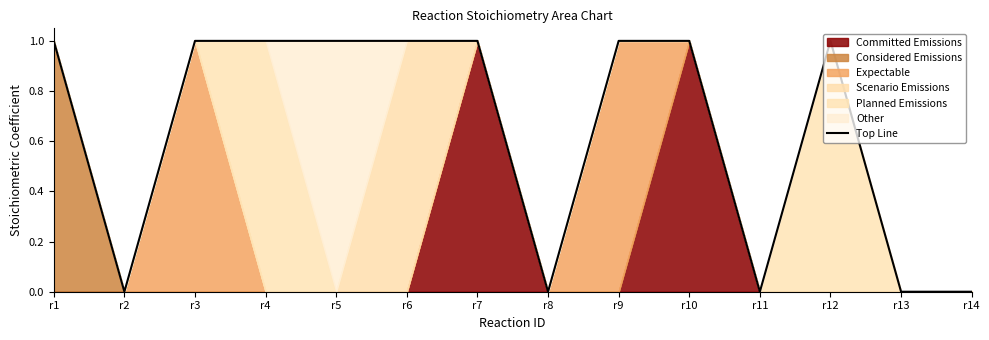

True or false: there are more than 2 points higher than both neighbors.

False